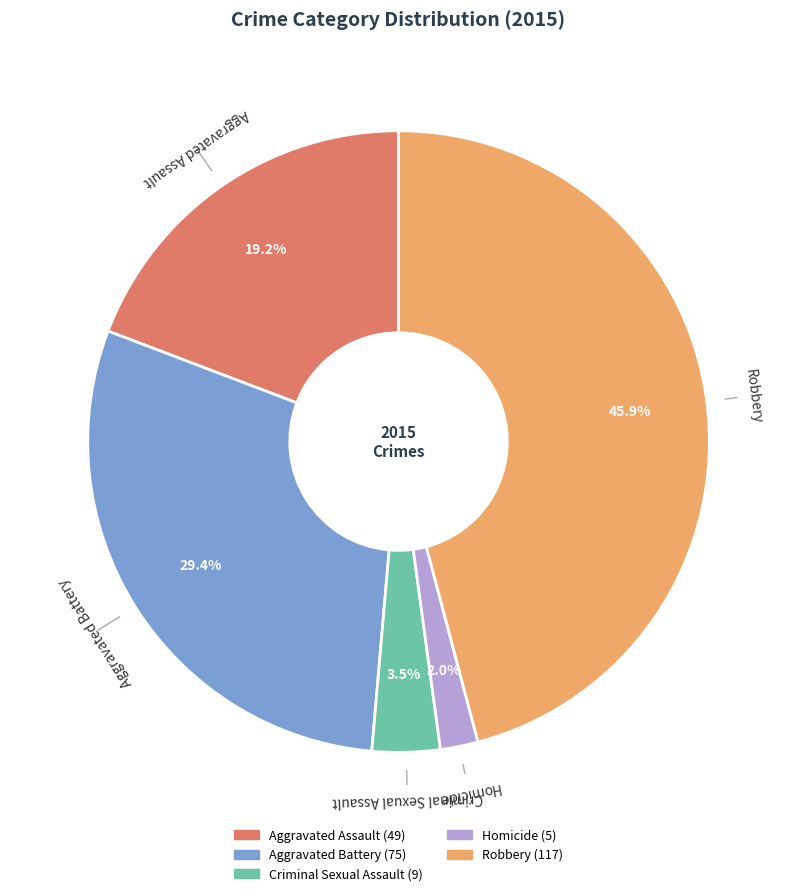

How much of the chart is everything except Aggravated Assault?

80.8%